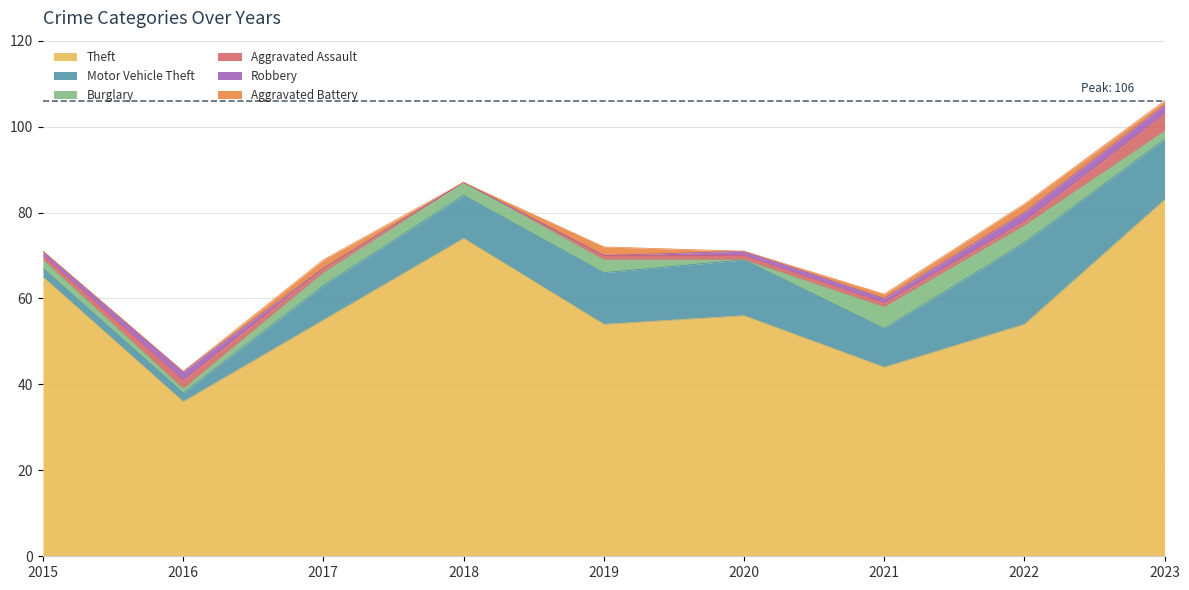

What are all the series names shown in the legend?

Theft, Motor Vehicle Theft, Burglary, Aggravated Assault, Robbery, Aggravated Battery